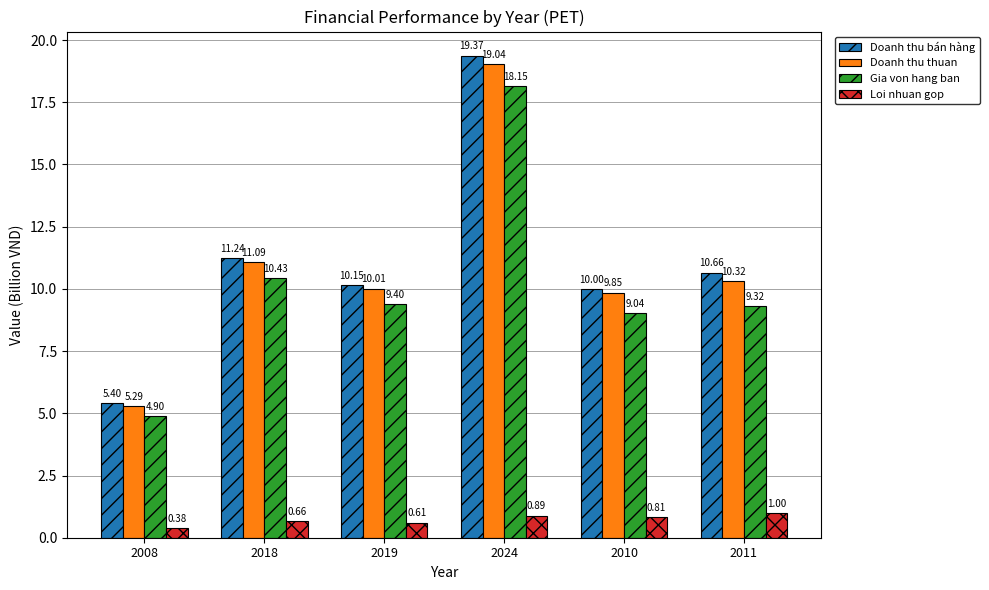

Which series changed the most between 2018 and 2010?

Gia von hang ban